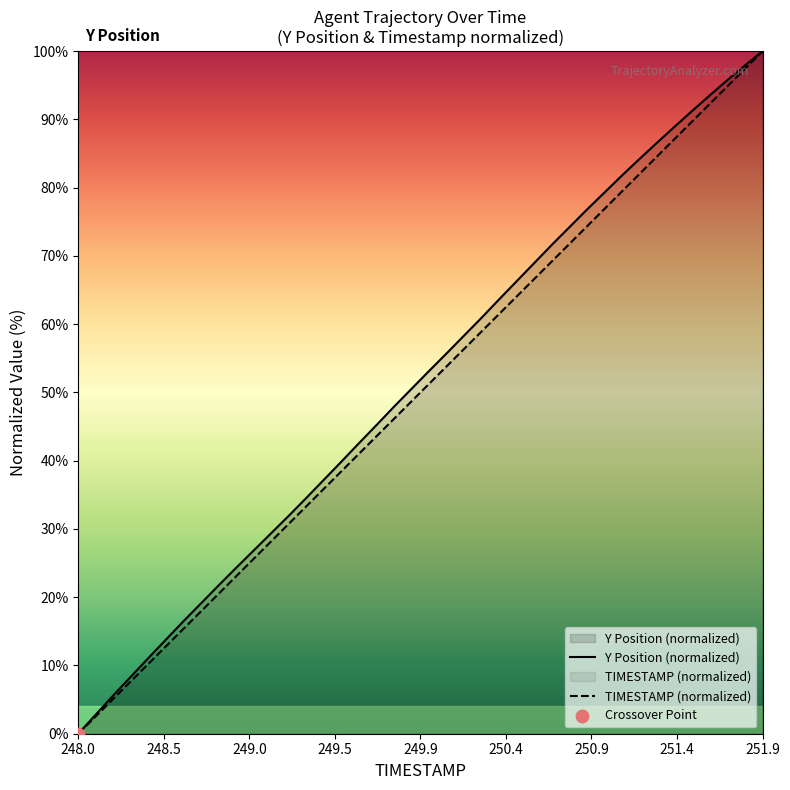

Which series contains the lowest Y value?

Y Position (normalized)